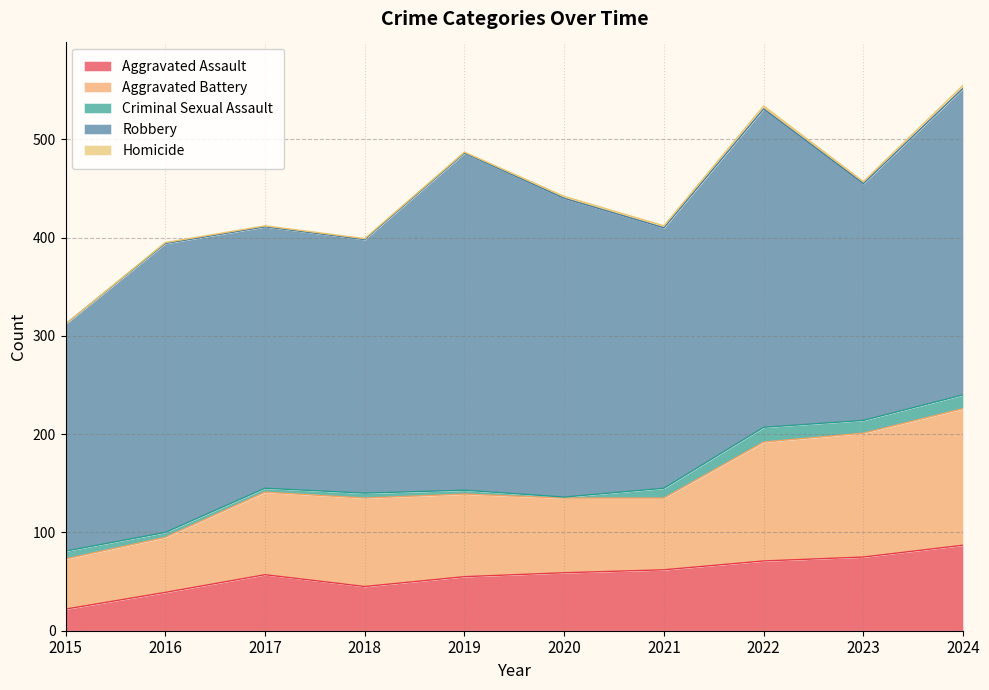

Which series has the largest total across all categories?

Robbery